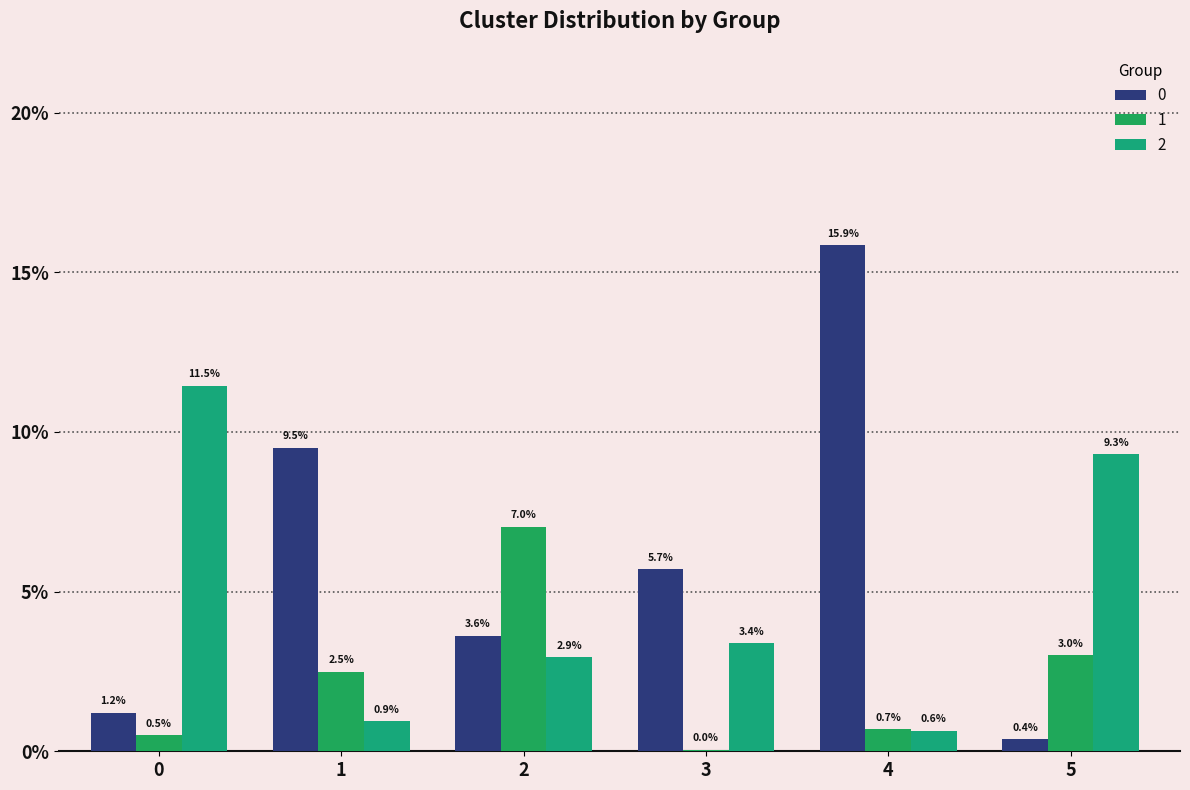

What is the highest value of the 2 series?

0.1